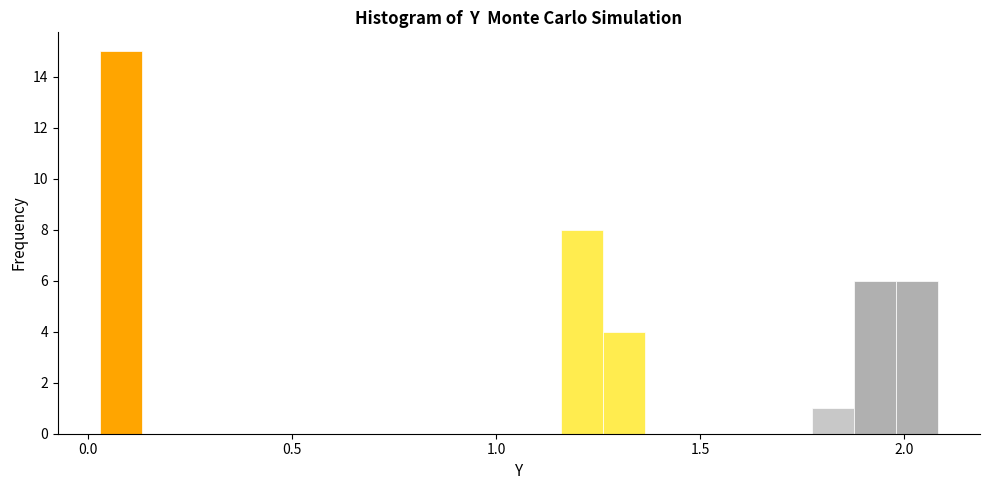

Around what value on the x-axis is the tallest bar? Give the approximate position of its centre, as read against the axis.

0.10